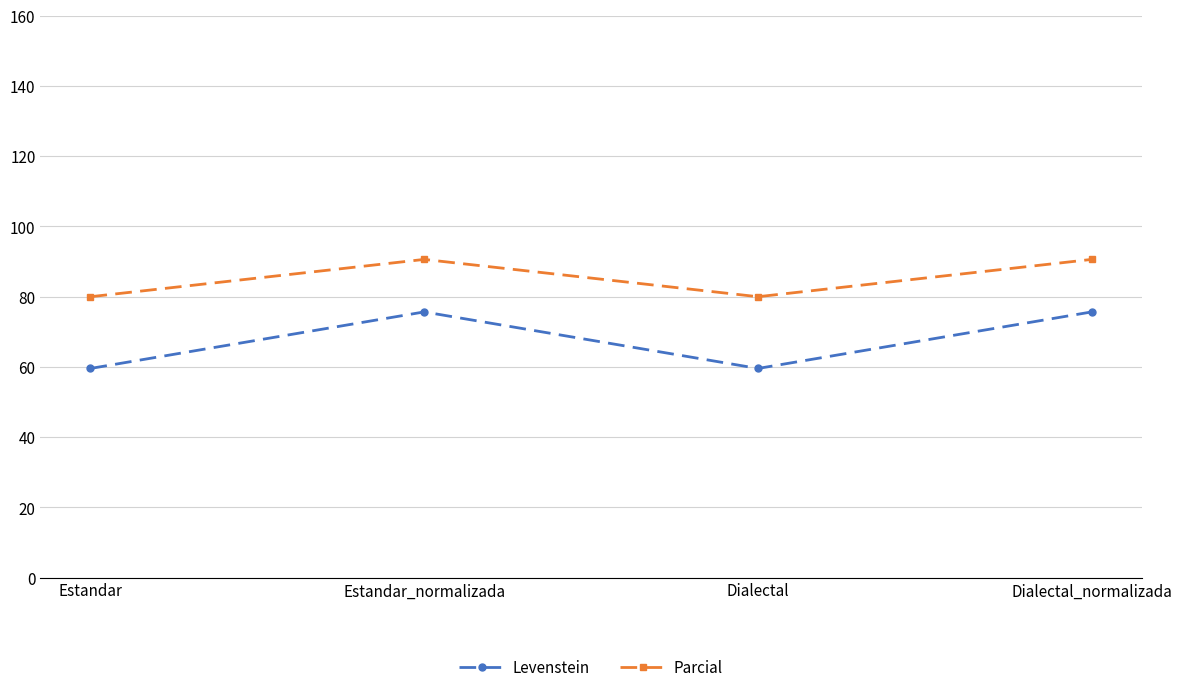

What is the total value across all series at Estandar_normalizada?

166.3